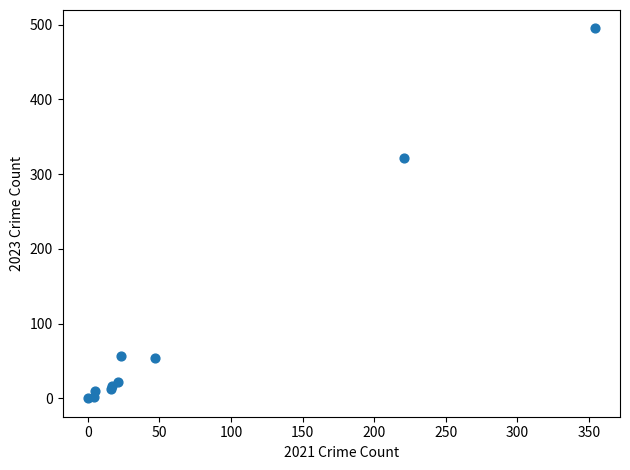

What Y value in the scatter plot is closest to 247?

322